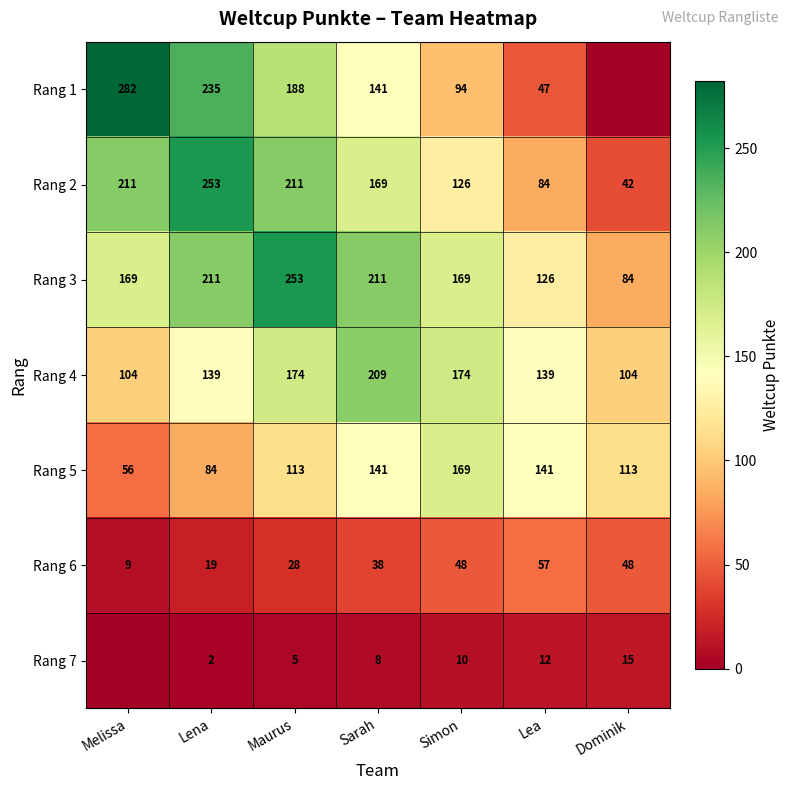

At Maurus, list the series in order from smallest to largest.

Rang 7, Rang 6, Rang 5, Rang 4, Rang 1, Rang 2, Rang 3